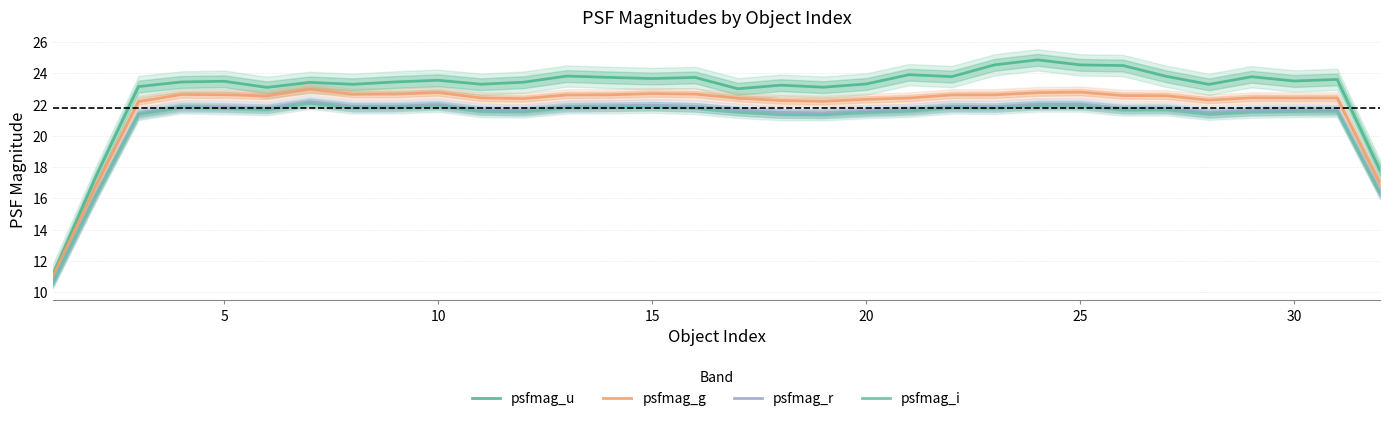

Reading left to right, what are all the values shown in this chart?

psfmag_u: 11.1	17.4	23.1	23.4	23.5	23.1	23.4	23.3	23.4	23.6	23.3	23.4	23.8	23.7	23.7	23.7	23.0	23.2	23.1	23.3	23.9	23.8	24.5	24.9	24.5	24.5	23.8	23.3	23.8	23.5	23.6	17.8
psfmag_g: 11.0	16.8	22.2	22.6	22.6	22.6	23.0	22.7	22.7	22.8	22.4	22.4	22.6	22.6	22.7	22.7	22.4	22.3	22.2	22.3	22.4	22.6	22.6	22.8	22.8	22.6	22.6	22.3	22.4	22.4	22.4	16.9
psfmag_r: 10.6	16.2	21.4	21.9	21.9	21.8	22.2	21.9	21.9	22.0	21.7	21.6	21.9	21.9	22.0	21.9	21.7	21.5	21.5	21.6	21.7	21.9	21.9	22.0	22.0	21.8	21.8	21.5	21.6	21.7	21.6	16.3
psfmag_i: 10.6	16.1	21.4	21.8	21.7	21.7	22.1	21.8	21.8	21.9	21.6	21.5	21.8	21.8	21.8	21.8	21.5	21.4	21.3	21.5	21.6	21.8	21.8	21.9	21.9	21.7	21.7	21.4	21.5	21.6	21.6	16.3